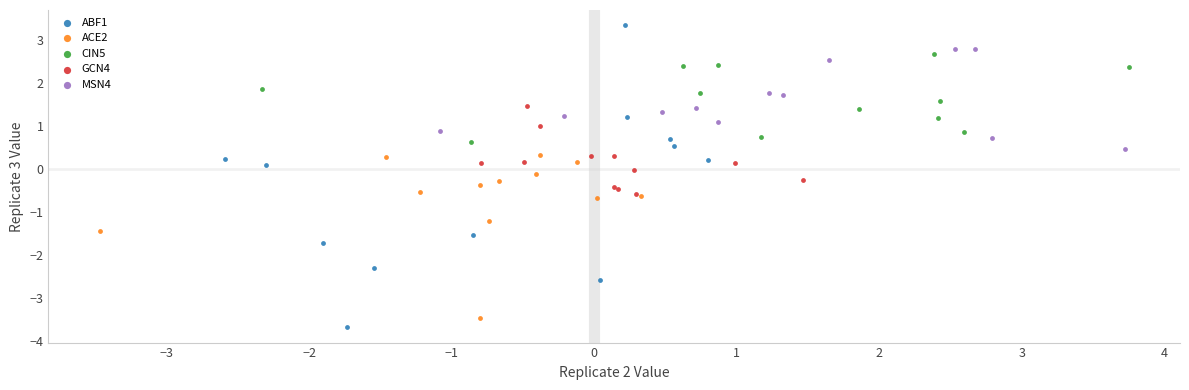

Which series has the widest spread of Y values?

ABF1